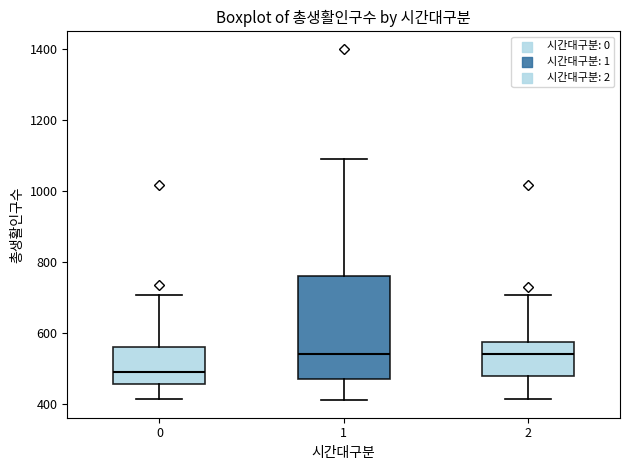

Reading left to right, transcribe this box plot: for each box, give where its median line is, the range the box spans, and where its two whiskers end, as read against the y-axis. The values are not printed on the chart, so give them approximately, as read against the axis.

0: median 480, box 460 to 560, whiskers 420 to 700
1: median 540, box 480 to 760, whiskers 420 to 1100
2: median 540, box 480 to 580, whiskers 420 to 700